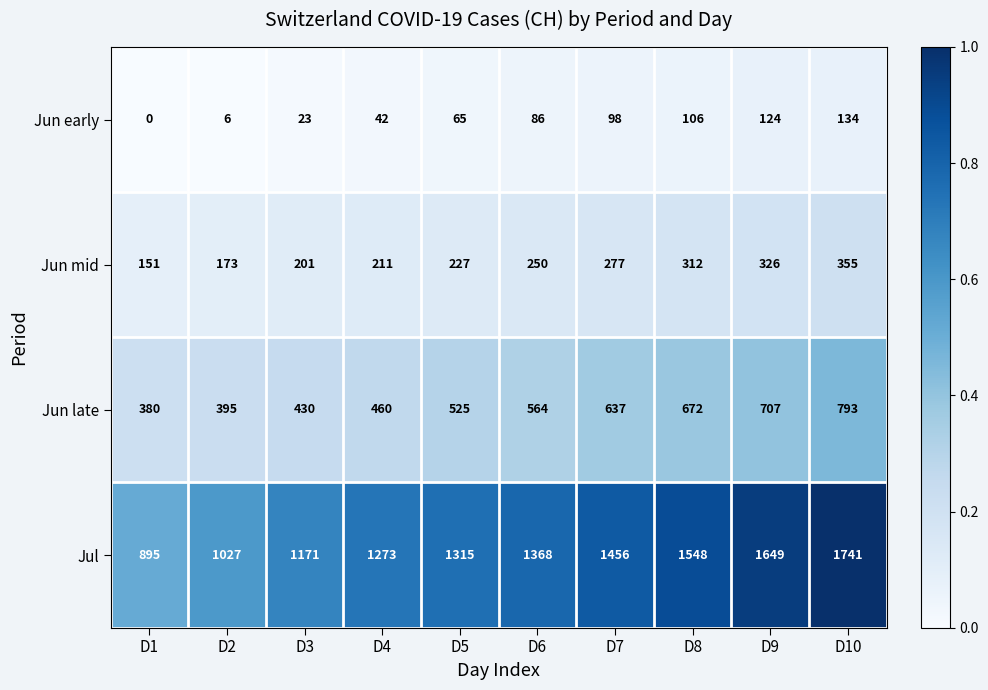

Between D2 and D4, which series saw the biggest shift?

Jul